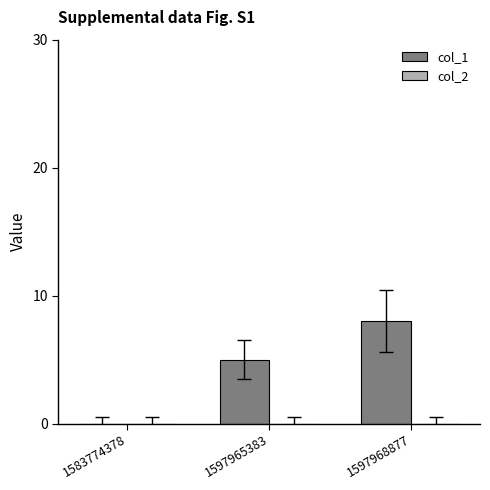

The chart shows a value of 8 at 1597965383. True or false?

False